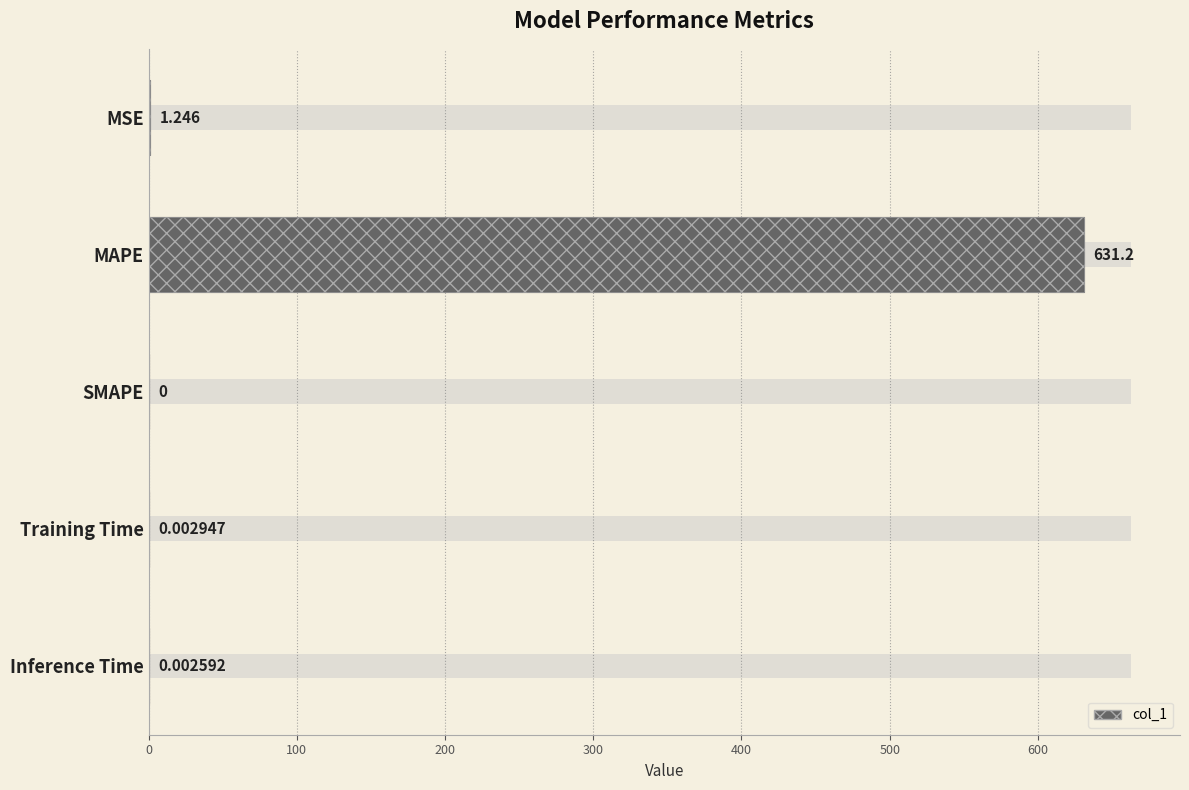

What is the change in value from MSE to Inference Time?

-1.2